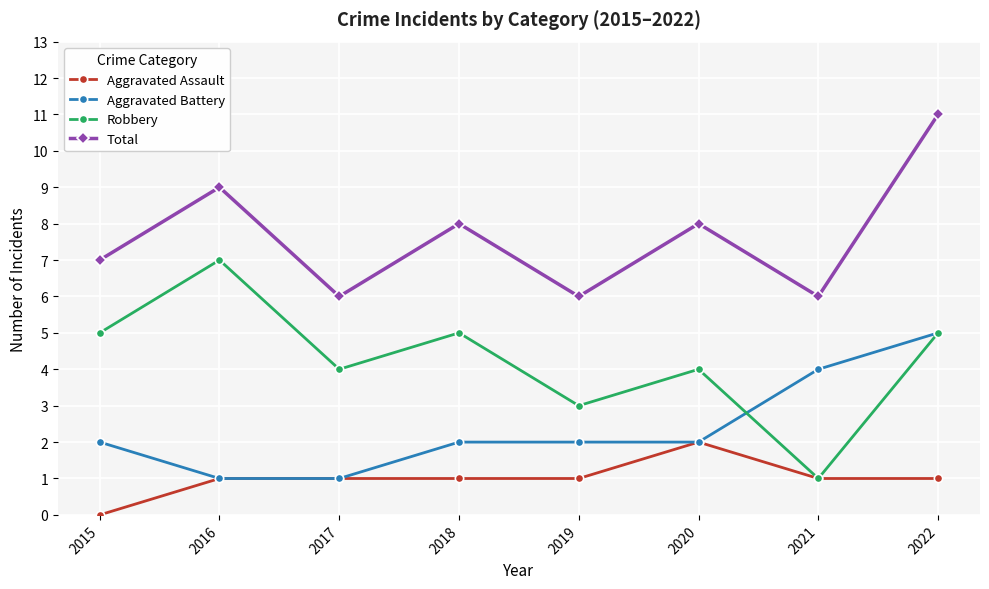

What are all the series names shown in the legend?

Aggravated Assault, Aggravated Battery, Robbery, Total